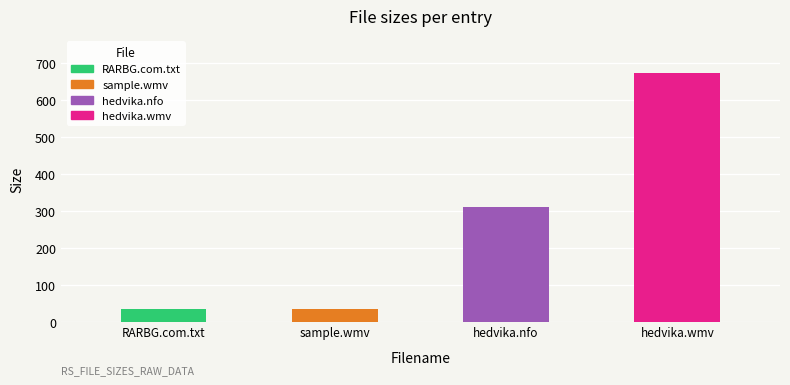

What is the ratio of the value at RARBG.com.txt to the value at hedvika.nfo?

0.1